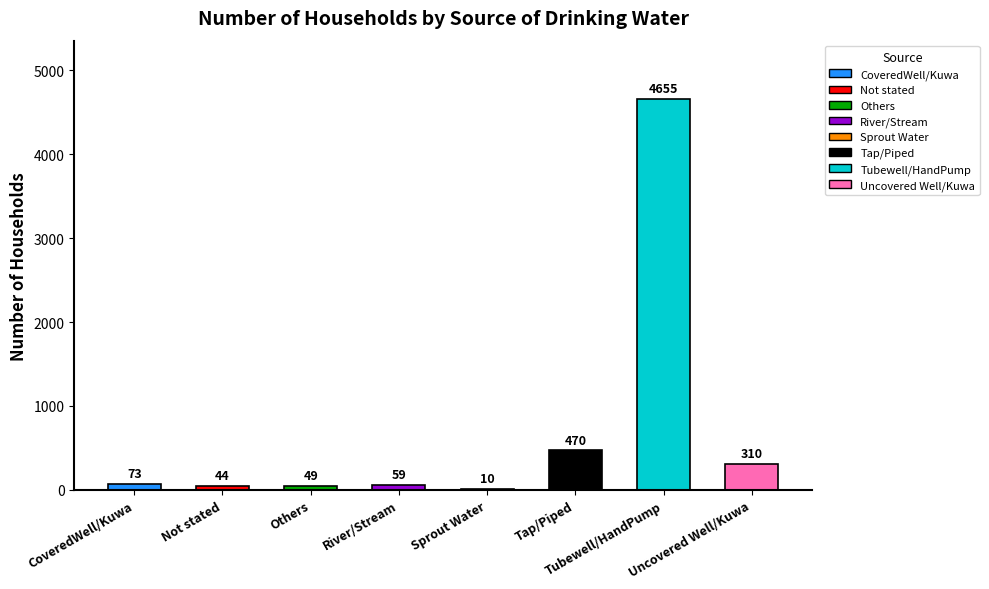

Which has a higher value, River/Stream or Uncovered Well/Kuwa?

Uncovered Well/Kuwa